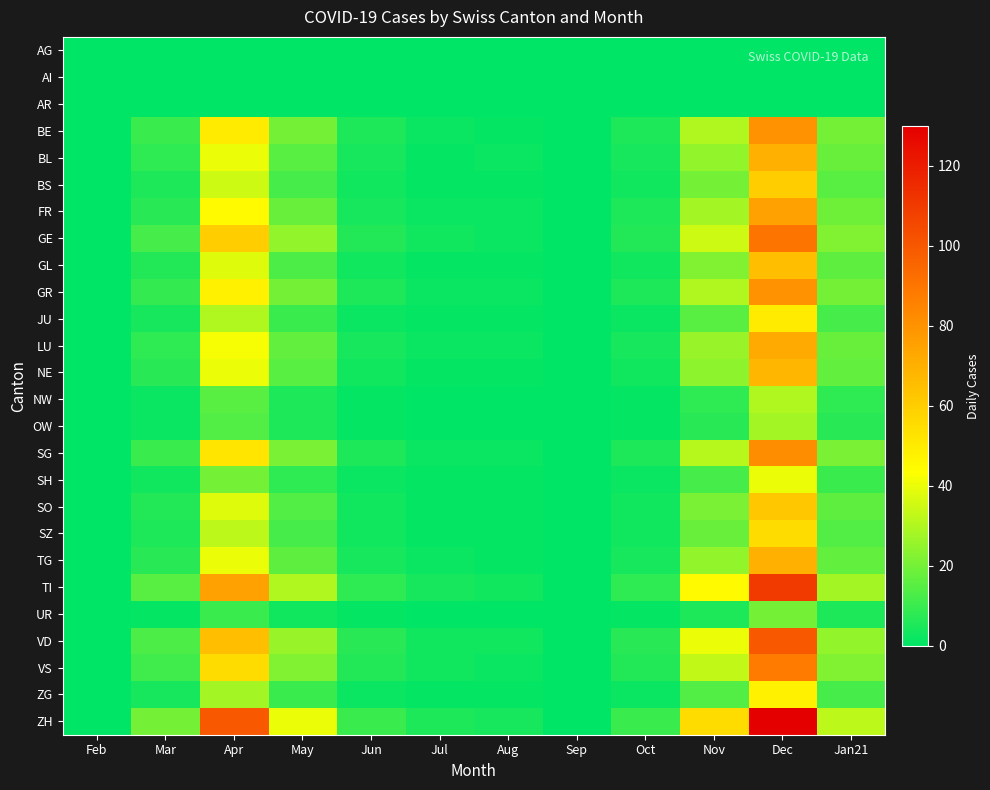

Which label corresponds to the largest value in the chart?

Dec